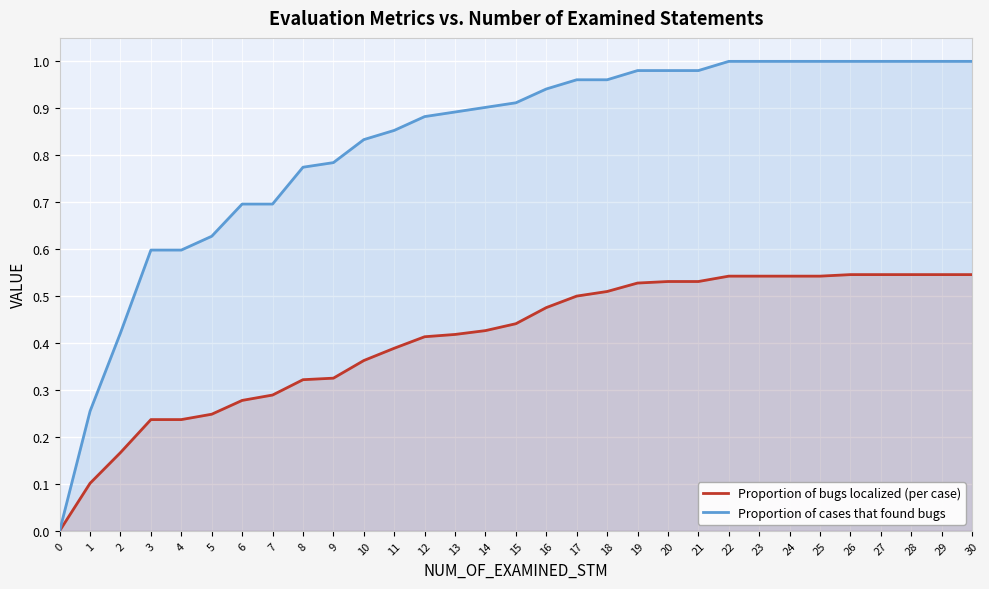

The value of Proportion of bugs localized (per case) at 2 is 0.3. True or false?

False